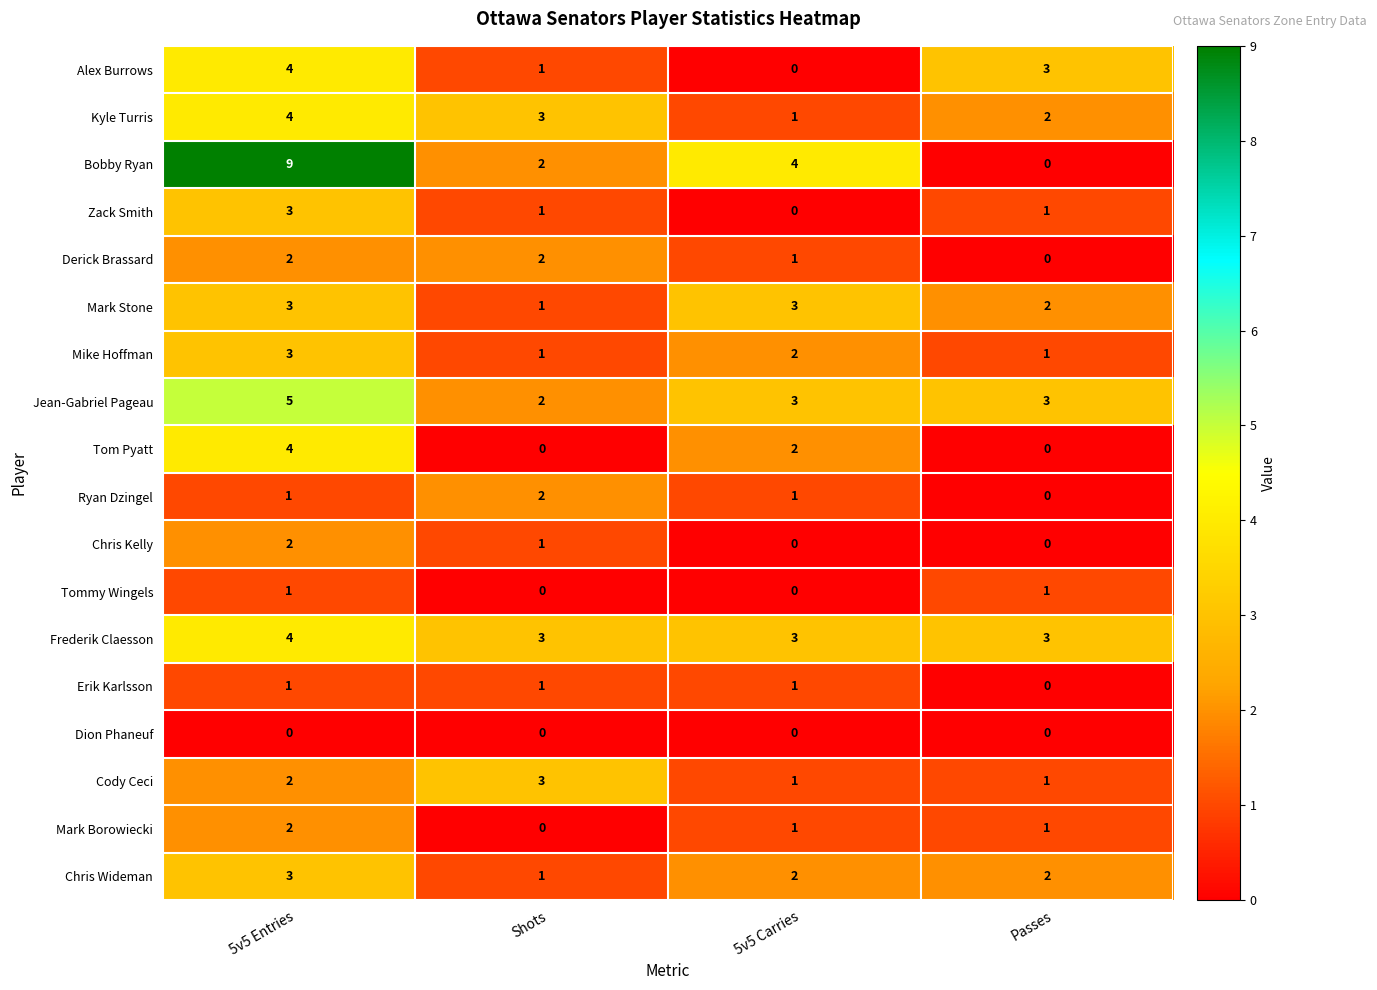

The value of Chris Kelly at 5v5 Carries is 0. True or false?

True